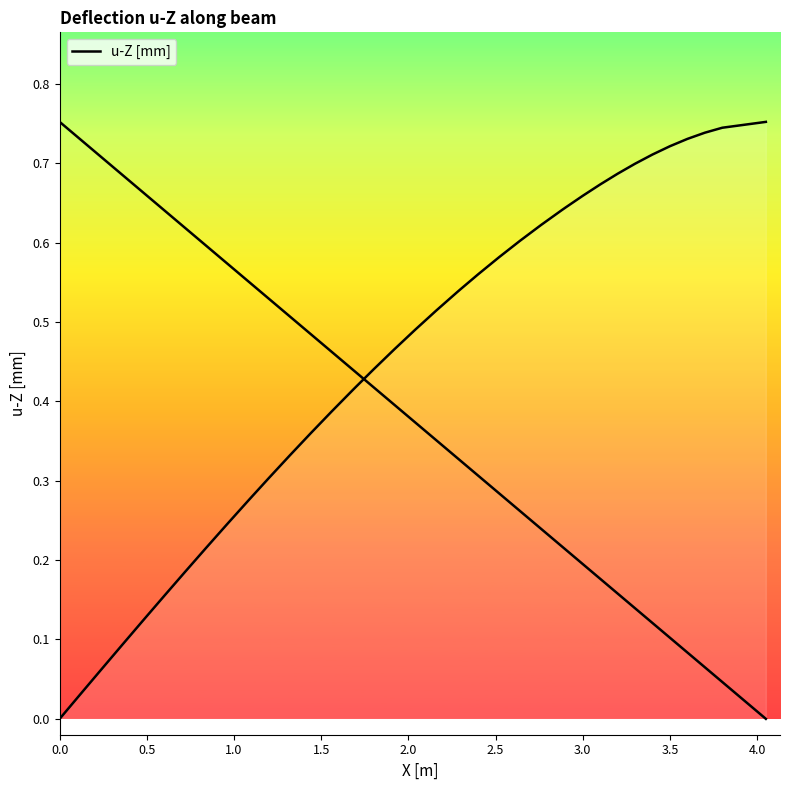

The value at 11 is 0.2. True or false?

False